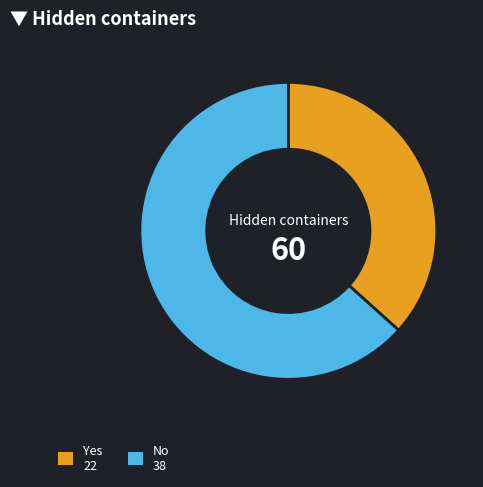

Is it true that Yes is 31% of the pie?

False